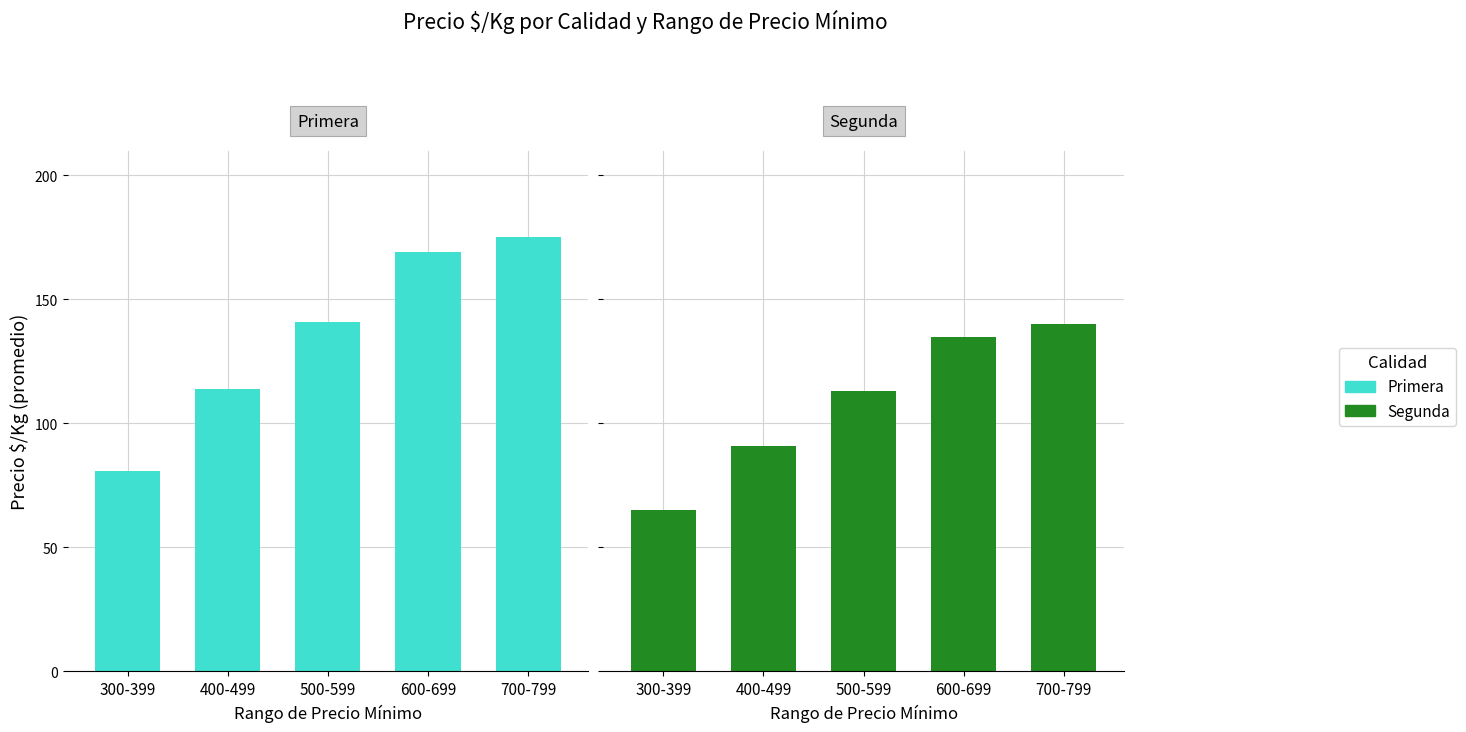

What is the sum of the Primera values at 400-499 and 600-699?

283